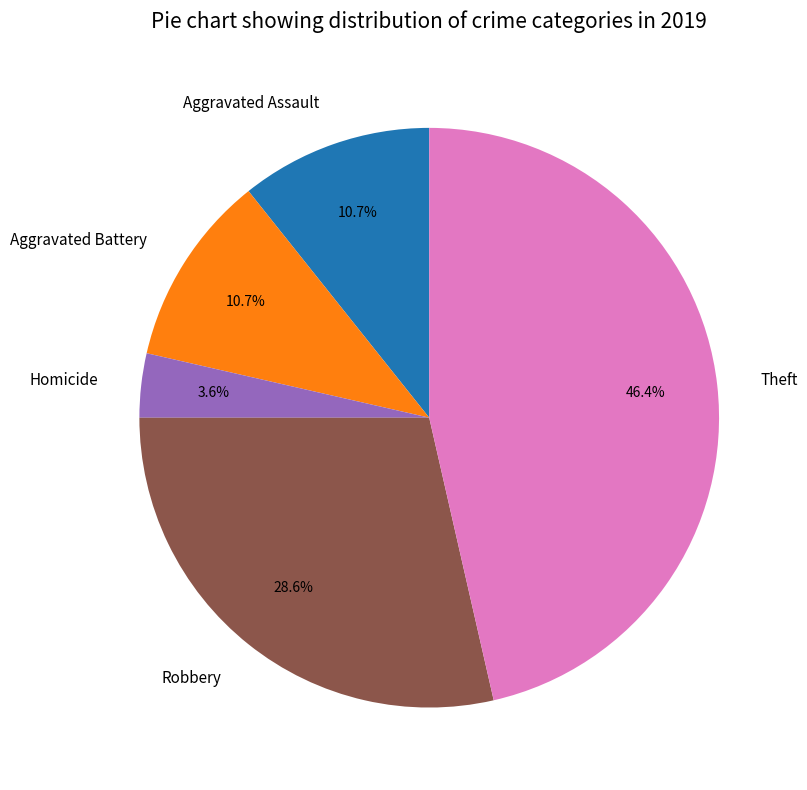

To the nearest percent, what percentage of the pie is Robbery?

29%